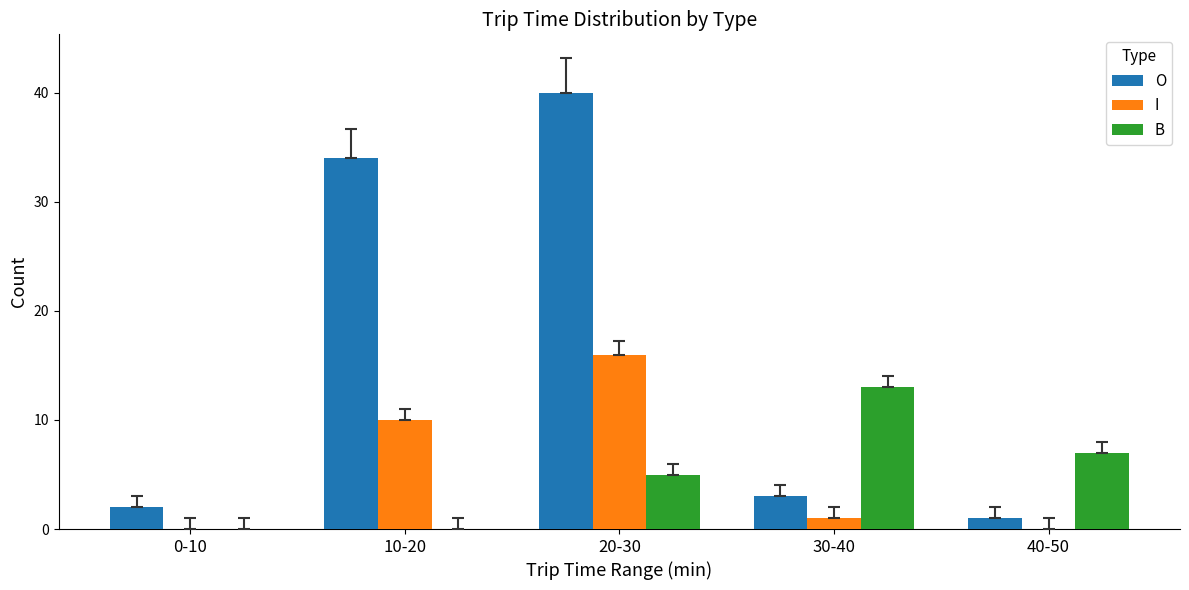

What is the maximum value for B?

13